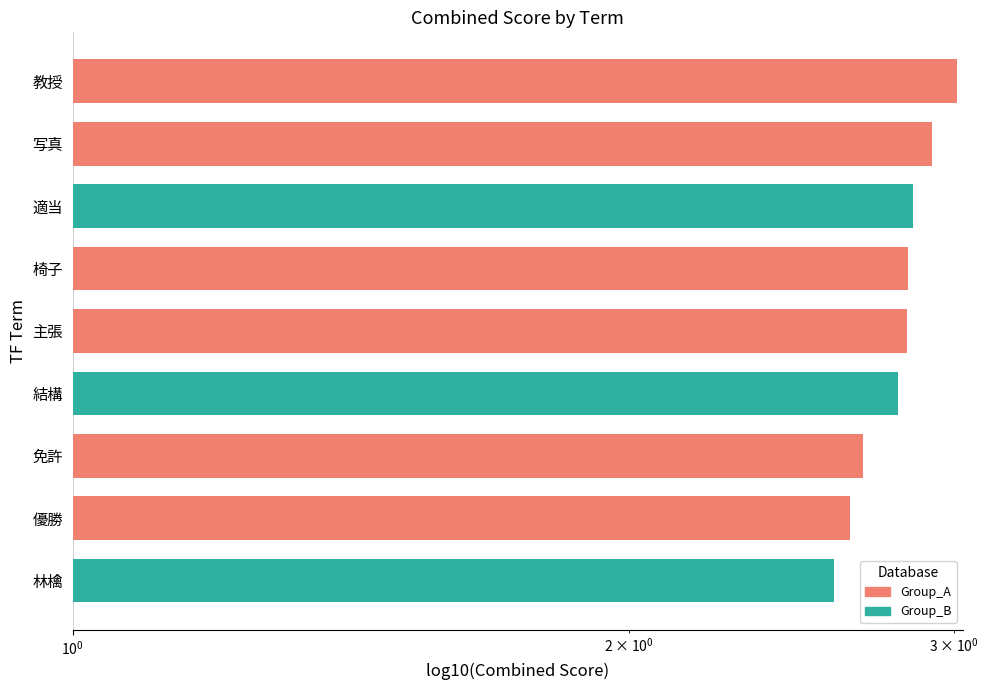

What position from the left is 教授?

9